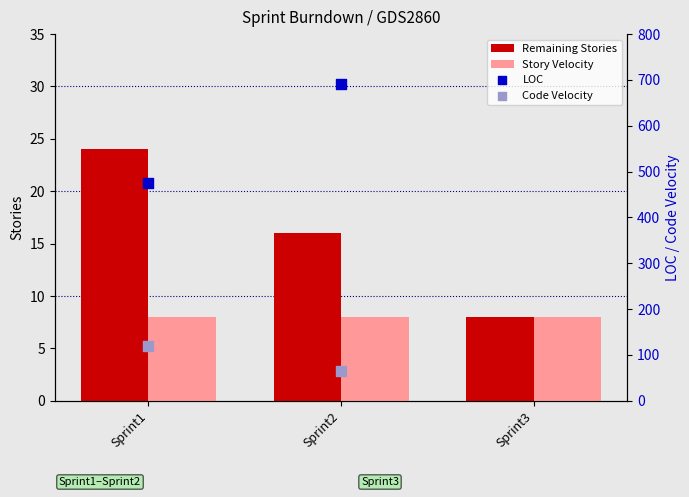

Approximately how many times larger is the value at Sprint3 compared to Sprint1?

0.3